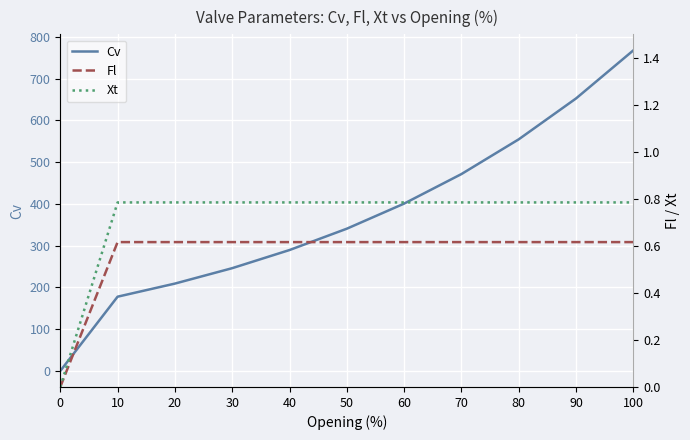

The value of Cv at 40 is 289.6. True or false?

True